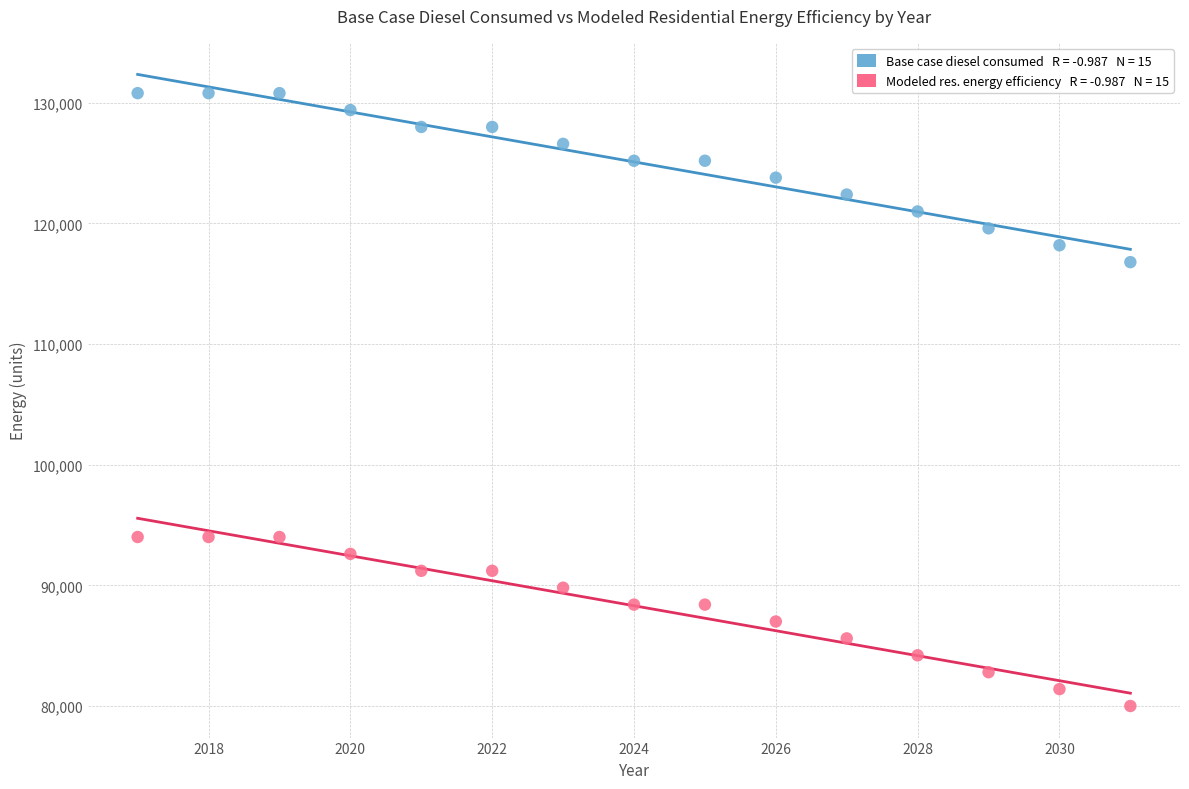

Across all data points, what is the range of Y values (max minus min)?

50785.6